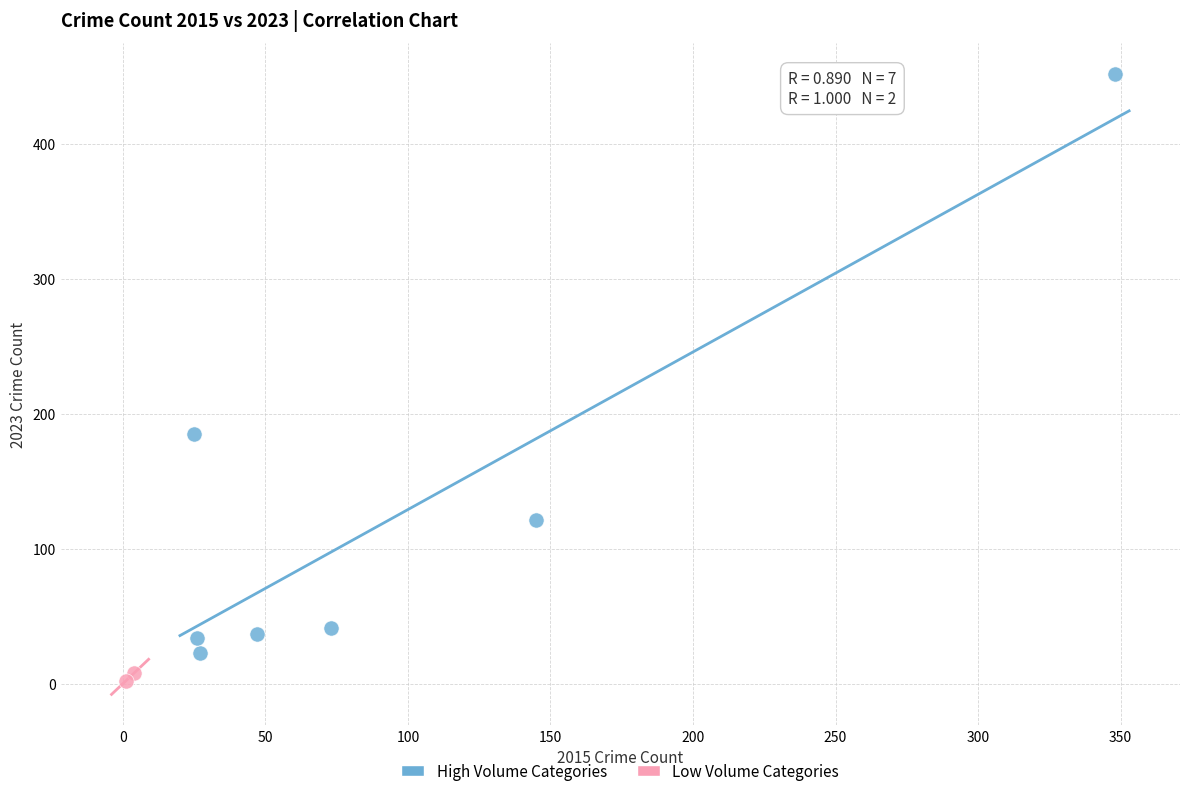

What are all the series names shown in the legend?

High Volume Categories, Low Volume Categories